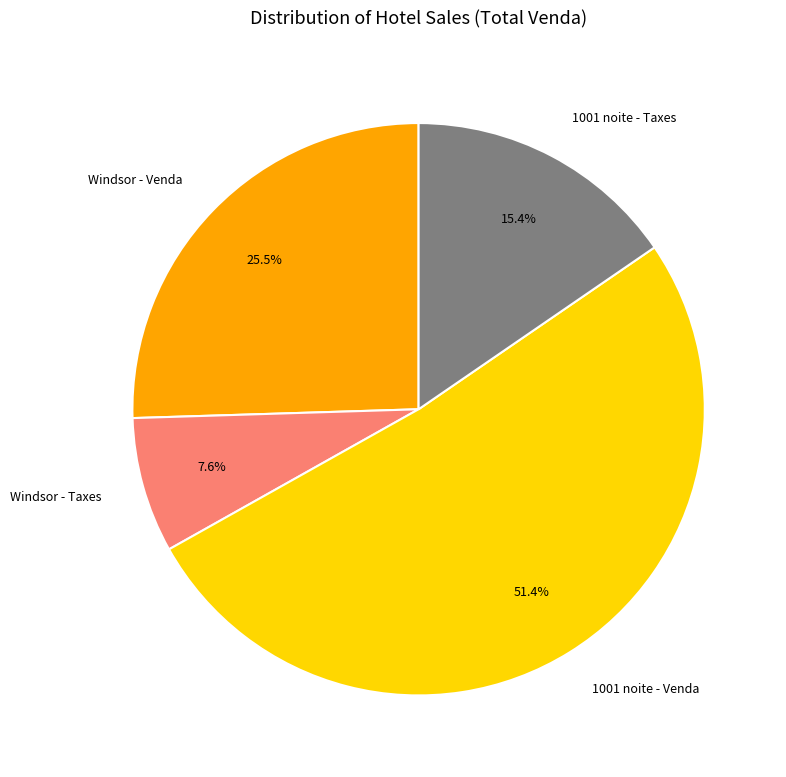

Rank the categories by value from highest to lowest.

1001 noite - Venda, Windsor - Venda, 1001 noite - Taxes, Windsor - Taxes